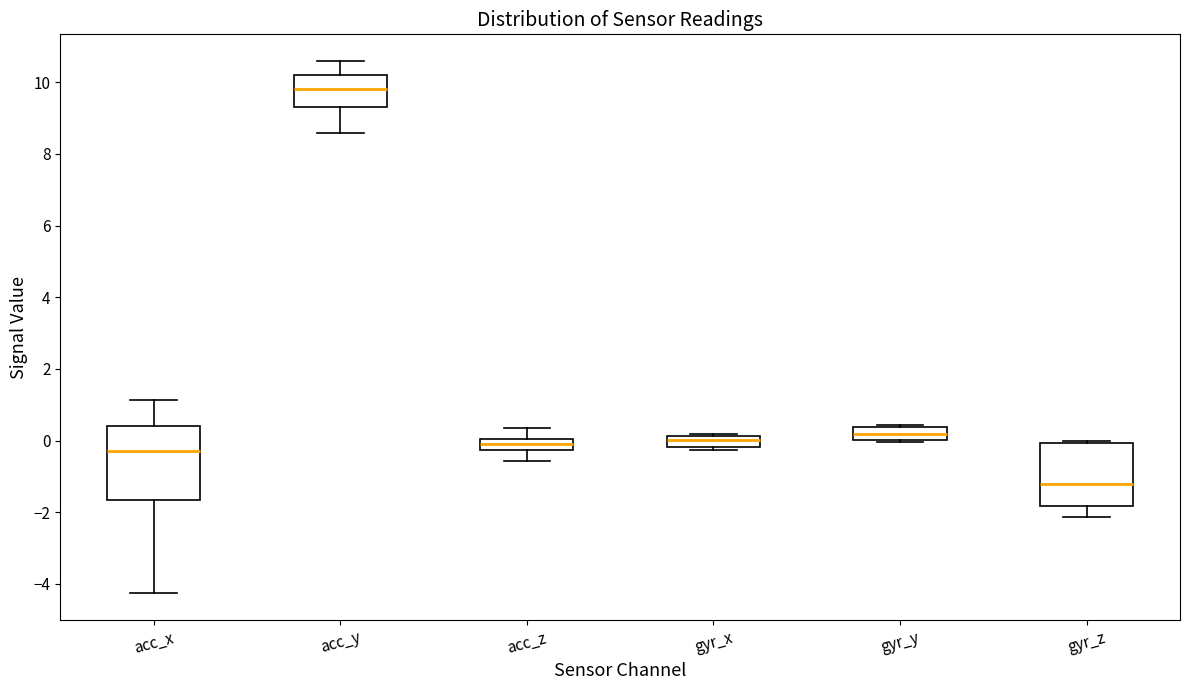

Which box is the tallest, from its lower edge to its upper edge?

acc_x